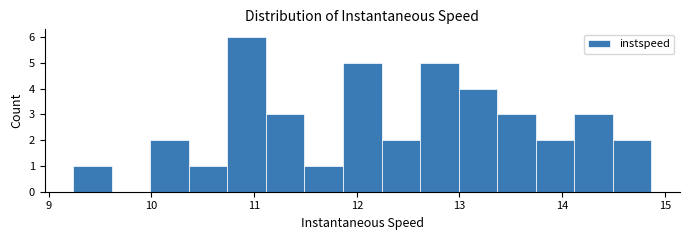

Read against the x-axis, roughly where is the centre of the tallest bar?

10.9